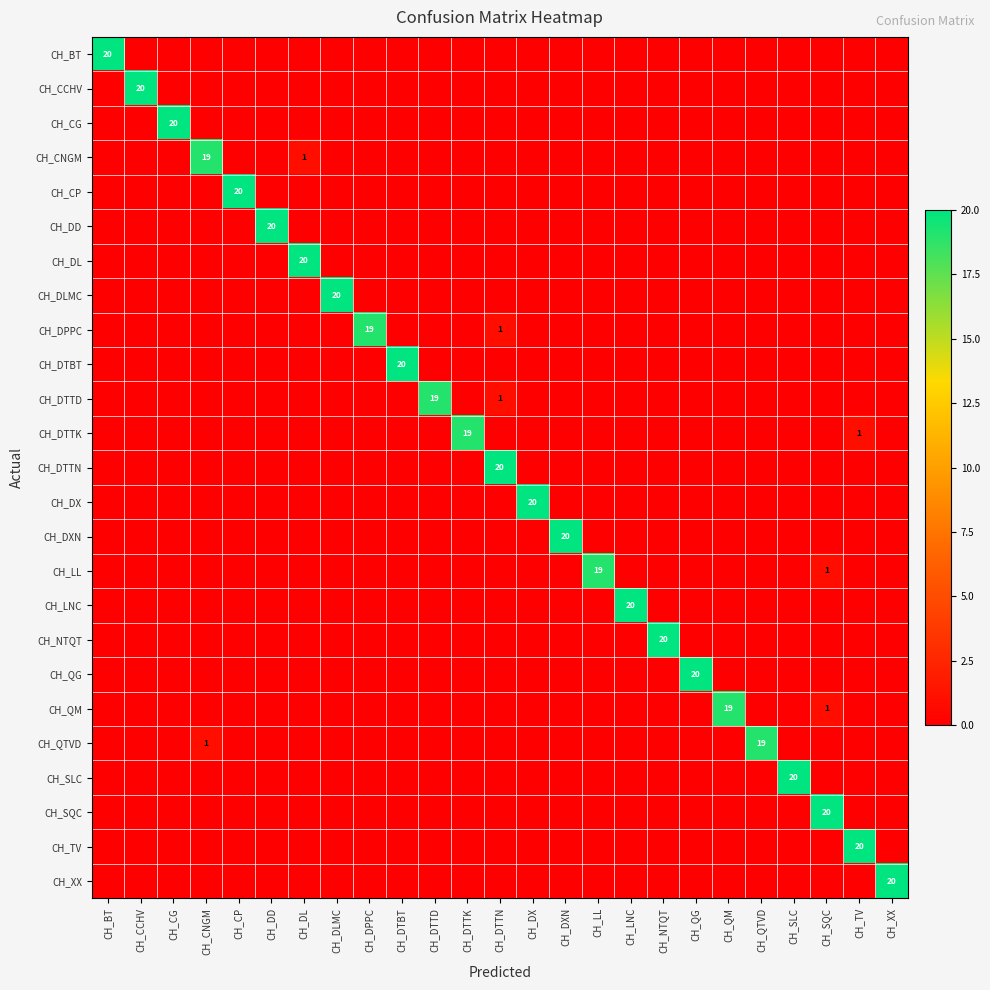

How many distinct data groups are displayed?

25